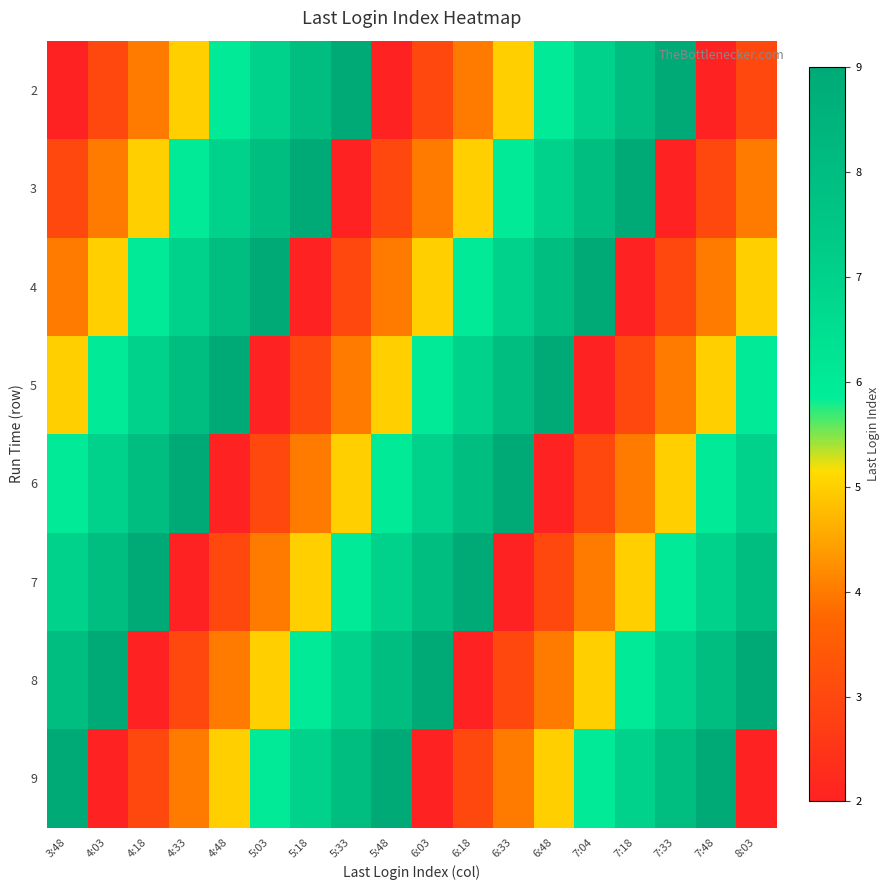

Reading right to left, transcribe all the data shown in this chart.

2: 8:03=3	7:48=2	7:33=9	7:18=8	7:04=7	6:48=6	6:33=5	6:18=4	6:03=3	5:48=2	5:33=9	5:18=8	5:03=7	4:48=6	4:33=5	4:18=4	4:03=3	3:48=2
3: 8:03=4	7:48=3	7:33=2	7:18=9	7:04=8	6:48=7	6:33=6	6:18=5	6:03=4	5:48=3	5:33=2	5:18=9	5:03=8	4:48=7	4:33=6	4:18=5	4:03=4	3:48=3
4: 8:03=5	7:48=4	7:33=3	7:18=2	7:04=9	6:48=8	6:33=7	6:18=6	6:03=5	5:48=4	5:33=3	5:18=2	5:03=9	4:48=8	4:33=7	4:18=6	4:03=5	3:48=4
5: 8:03=6	7:48=5	7:33=4	7:18=3	7:04=2	6:48=9	6:33=8	6:18=7	6:03=6	5:48=5	5:33=4	5:18=3	5:03=2	4:48=9	4:33=8	4:18=7	4:03=6	3:48=5
6: 8:03=7	7:48=6	7:33=5	7:18=4	7:04=3	6:48=2	6:33=9	6:18=8	6:03=7	5:48=6	5:33=5	5:18=4	5:03=3	4:48=2	4:33=9	4:18=8	4:03=7	3:48=6
7: 8:03=8	7:48=7	7:33=6	7:18=5	7:04=4	6:48=3	6:33=2	6:18=9	6:03=8	5:48=7	5:33=6	5:18=5	5:03=4	4:48=3	4:33=2	4:18=9	4:03=8	3:48=7
8: 8:03=9	7:48=8	7:33=7	7:18=6	7:04=5	6:48=4	6:33=3	6:18=2	6:03=9	5:48=8	5:33=7	5:18=6	5:03=5	4:48=4	4:33=3	4:18=2	4:03=9	3:48=8
9: 8:03=2	7:48=9	7:33=8	7:18=7	7:04=6	6:48=5	6:33=4	6:18=3	6:03=2	5:48=9	5:33=8	5:18=7	5:03=6	4:48=5	4:33=4	4:18=3	4:03=2	3:48=9